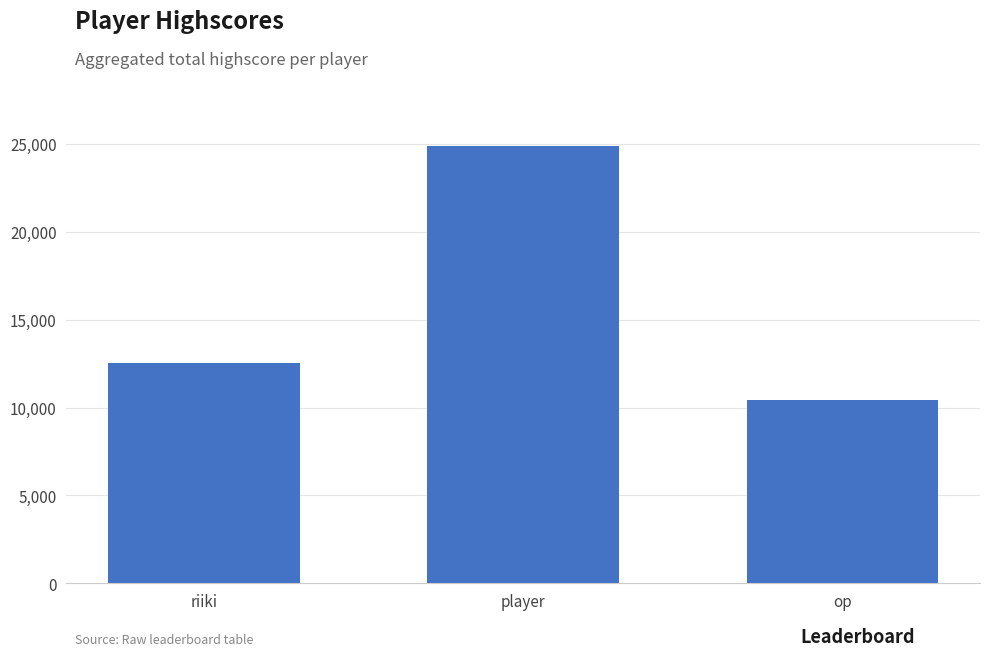

Count the values in the range 10400 to 24900.

3